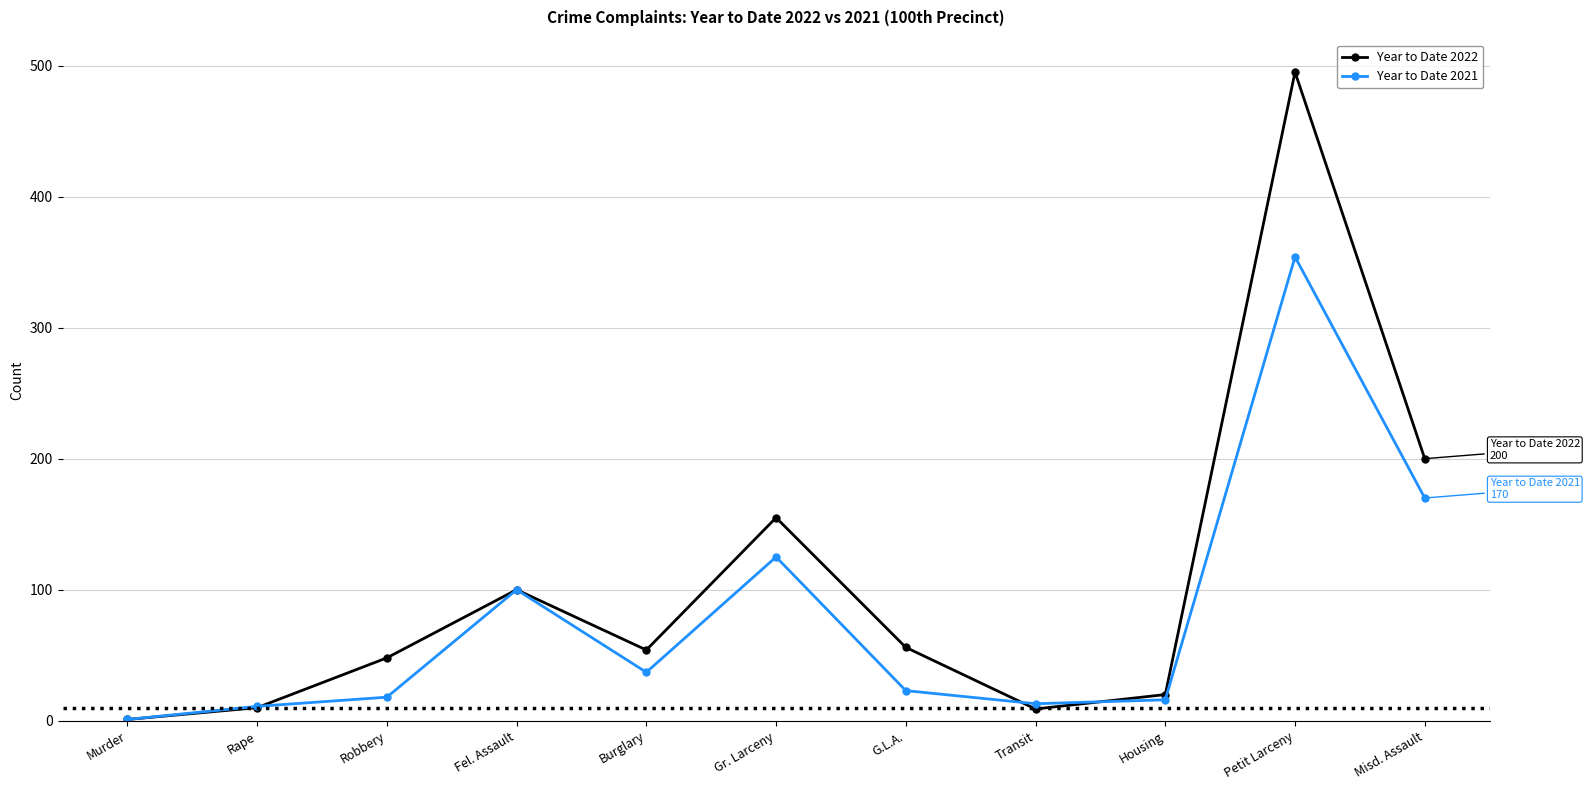

At which label is Year to Date 2021 closest to 177?

Misd. Assault